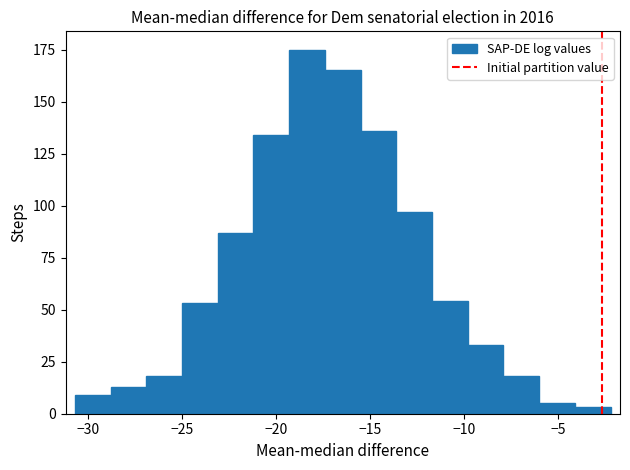

Around what value on the x-axis is the tallest bar? Give the approximate position of its centre, as read against the axis.

-18.5